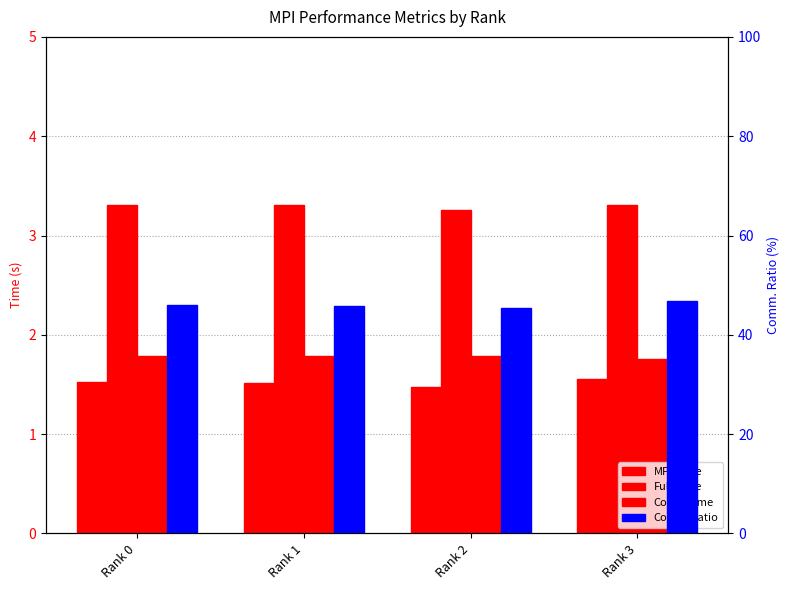

What is the average value of the Comm.Ratio series?

46.0